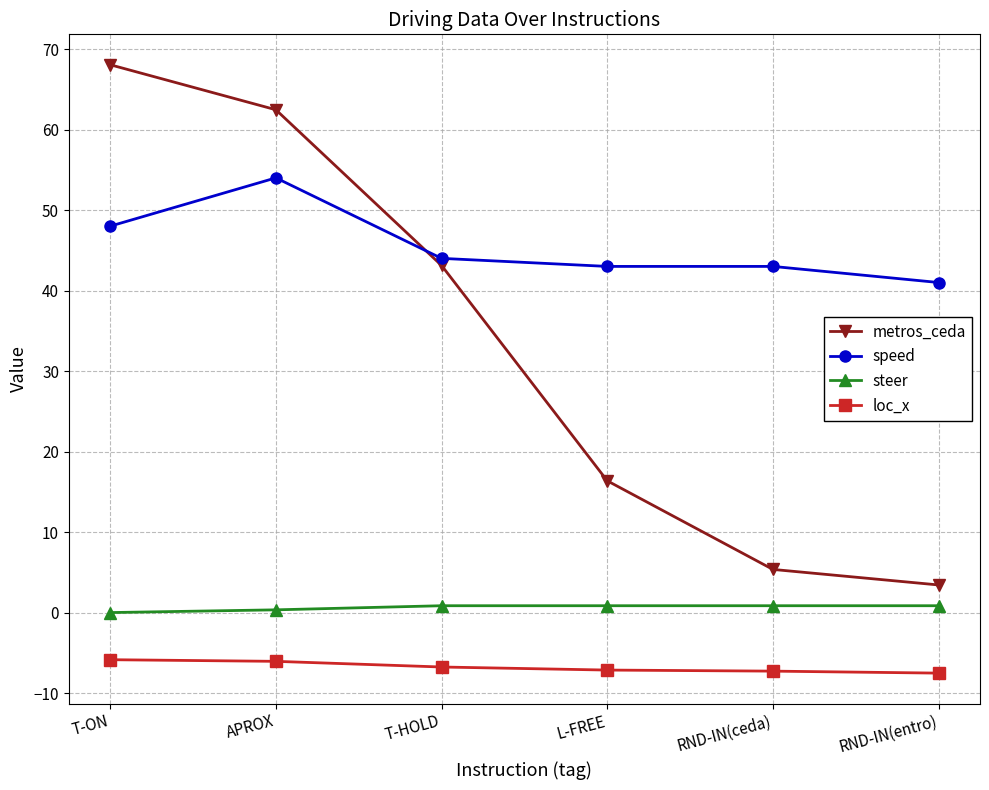

True or false: metros_ceda has more than 1 interior local peaks.

False